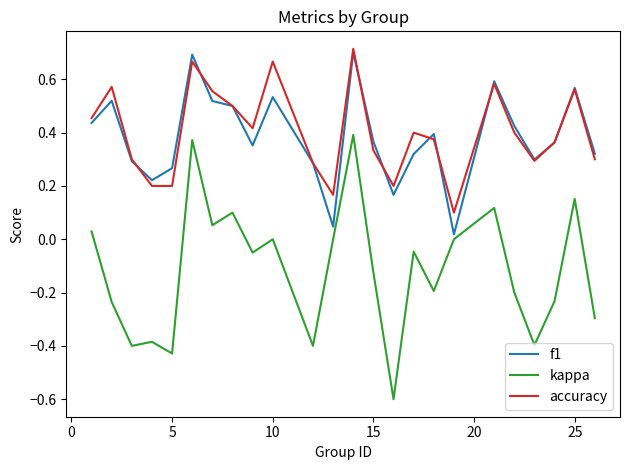

True or false: kappa and accuracy cross at least once.

False